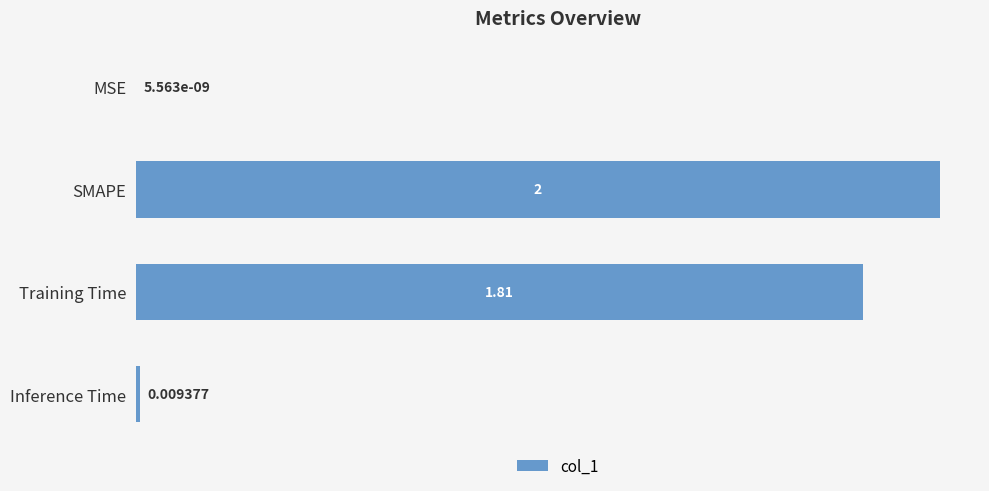

At which label is the value closest to 1?

Training Time